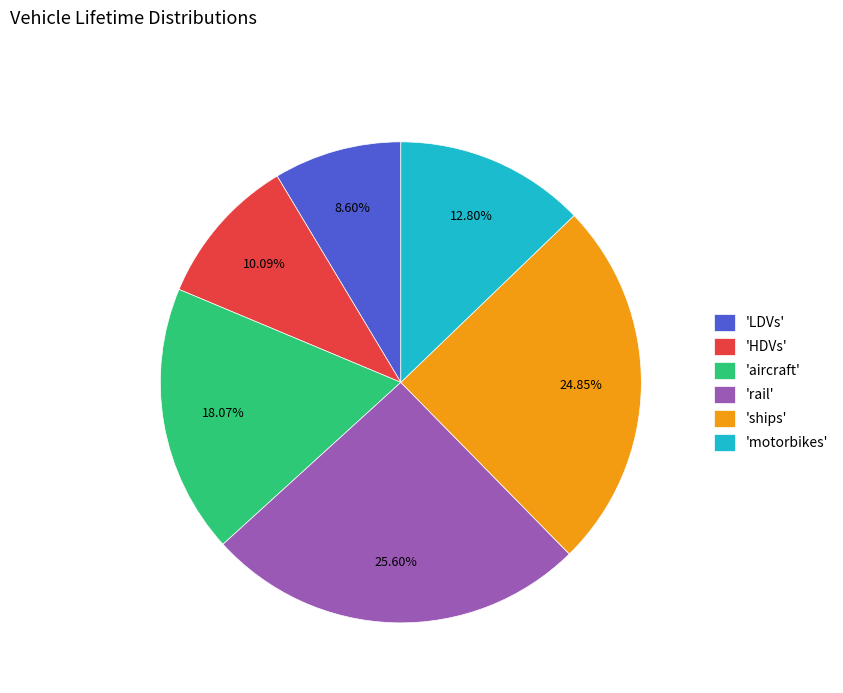

How many slices are in this pie chart?

6